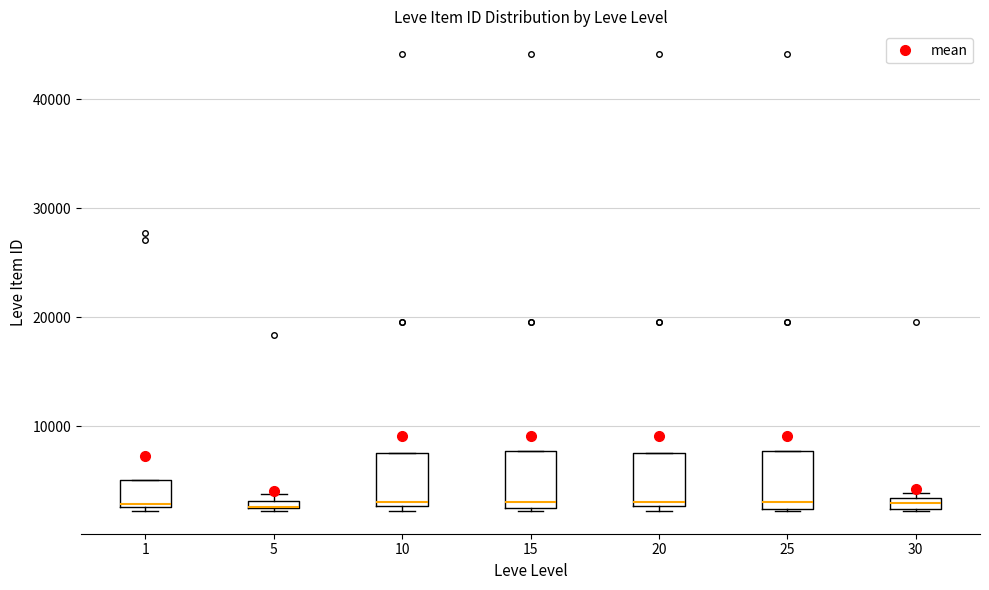

Where is the lower edge of the box at x = 10 on the y-axis? The values are not printed on the chart, so give them approximately, as read against the axis.

3000